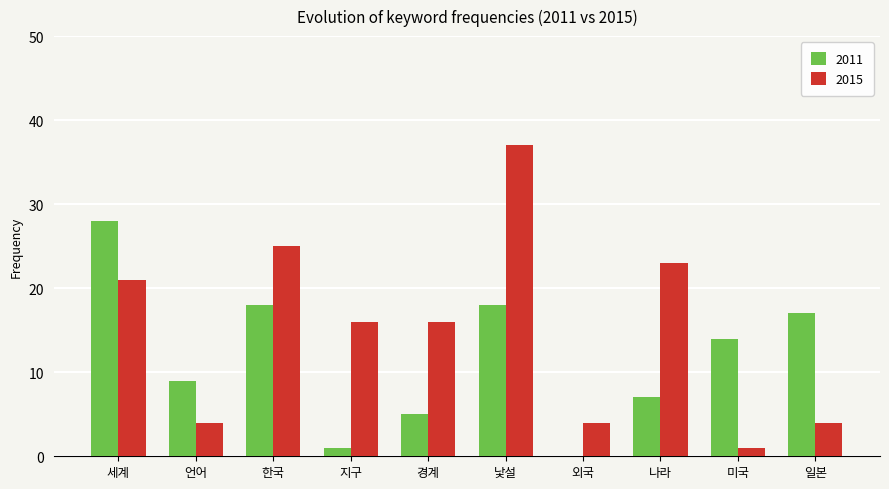

Where is 2015 nearest to the value 19?

세계